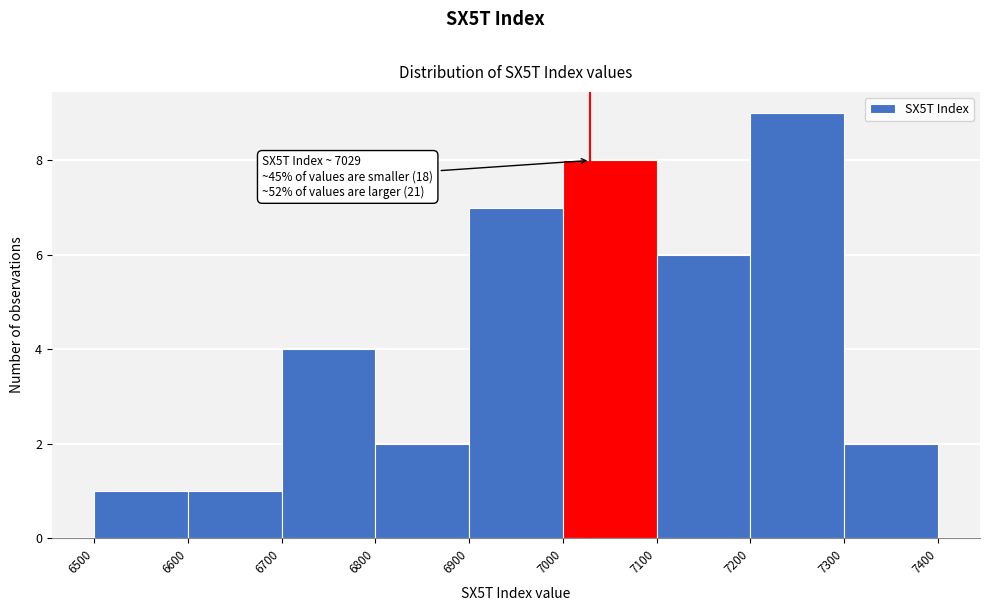

Over which range of the x-axis is the bar tallest?

7200 to 7300